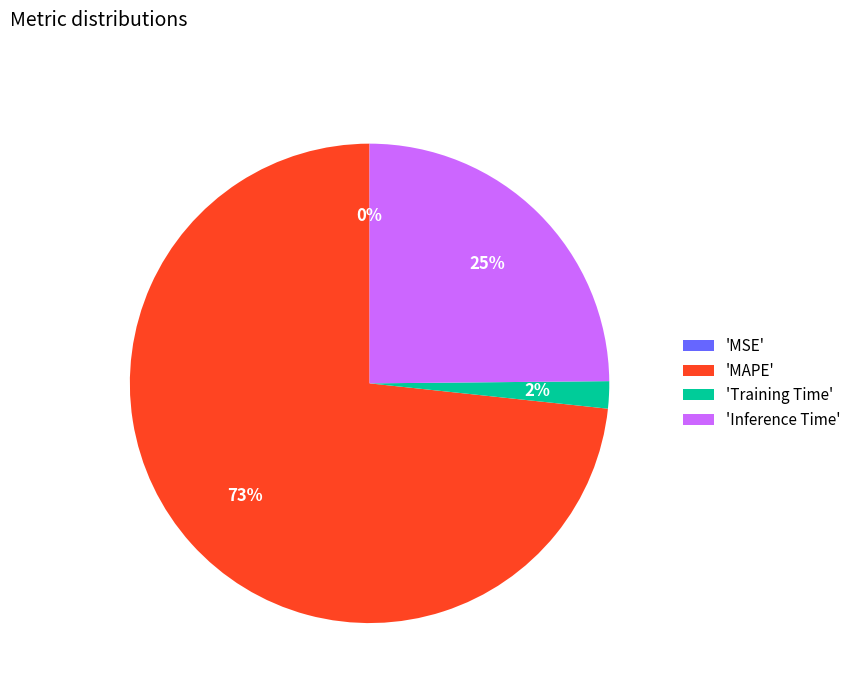

What is the majority slice?

'MAPE'